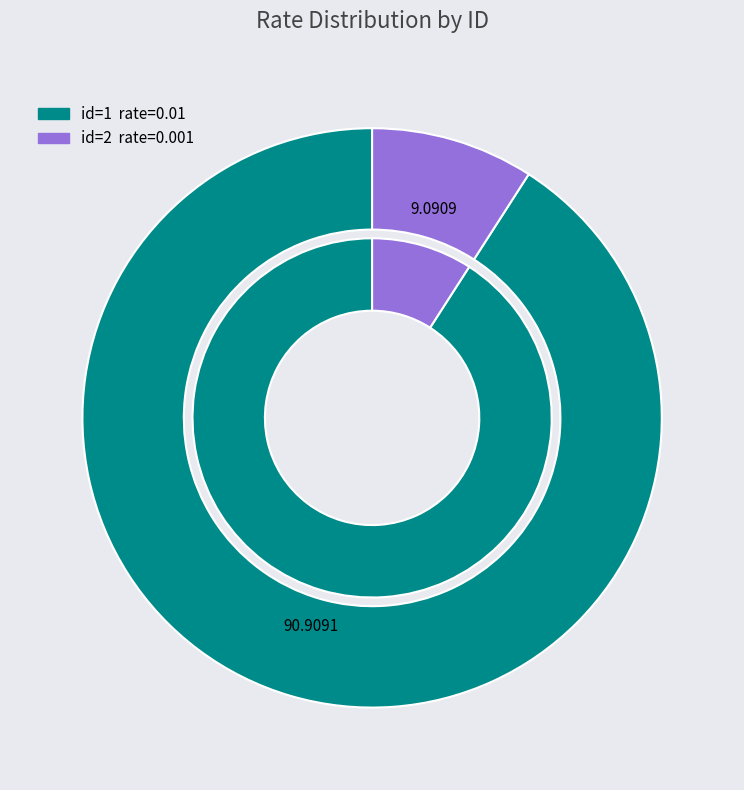

To the nearest percent, what percentage of the pie is 2?

9%